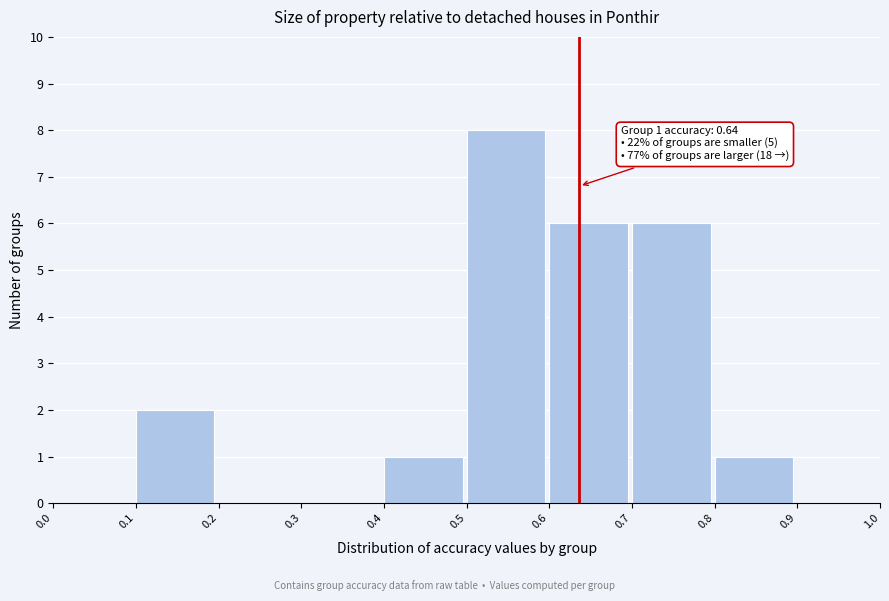

Over which range of the x-axis is the bar tallest?

0.5 to 0.6